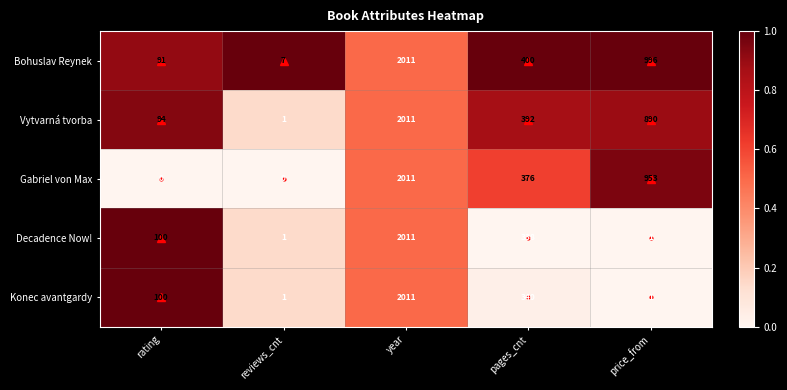

Which series changed the most between year and pages_cnt?

Decadence Now!